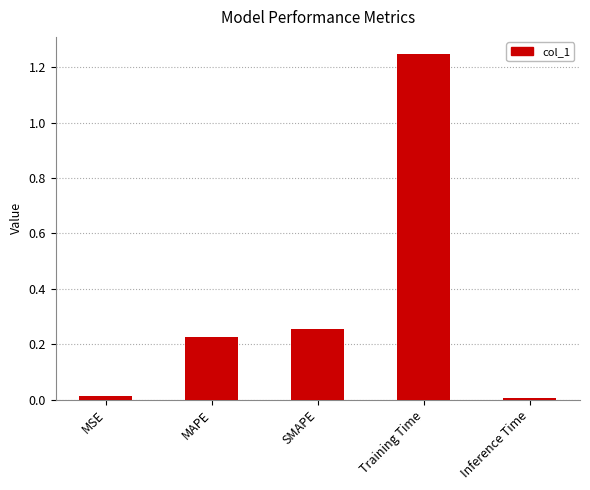

True or false: the data shows 0.1 at MAPE.

False